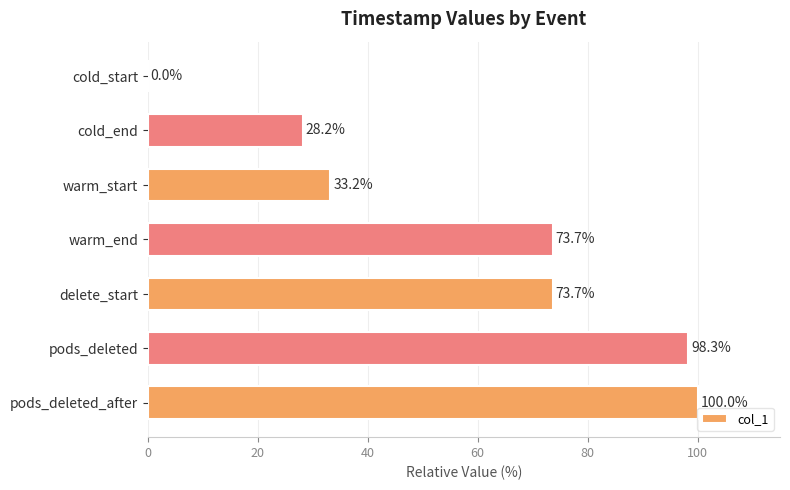

What is the change in value from cold_start to pods_deleted?

+98.3